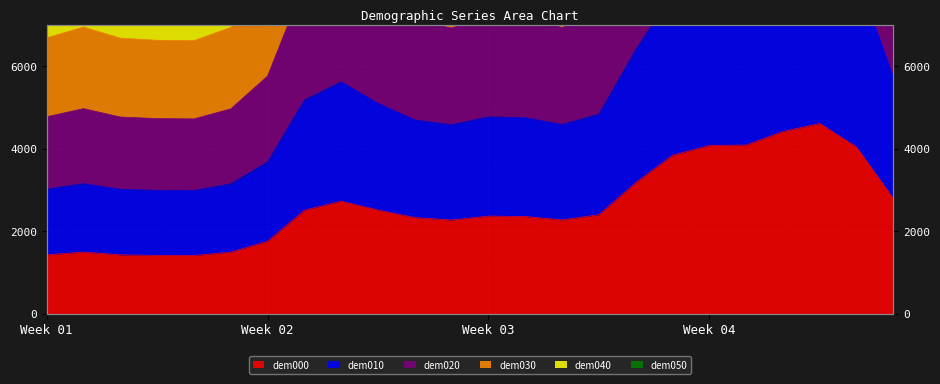

At 4, list the series in order from smallest to largest.

dem000, dem010, dem040, dem020, dem030